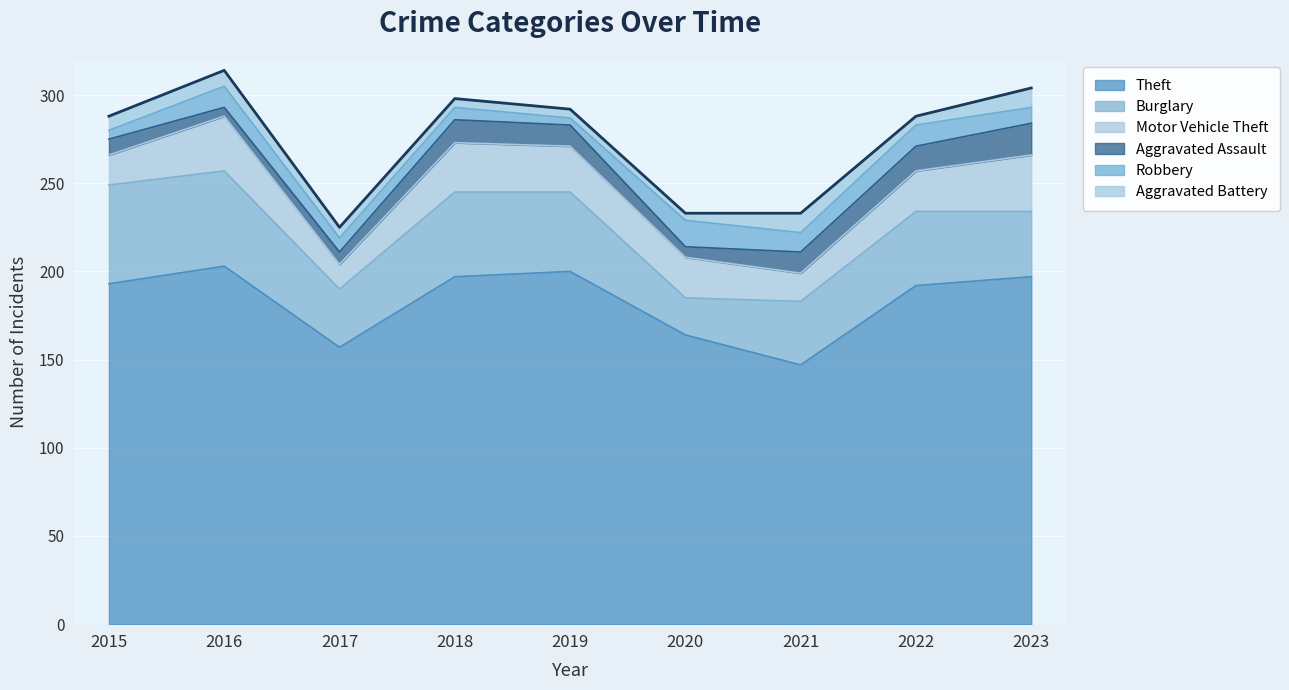

Does the chart display data point markers on the line(s)?

No